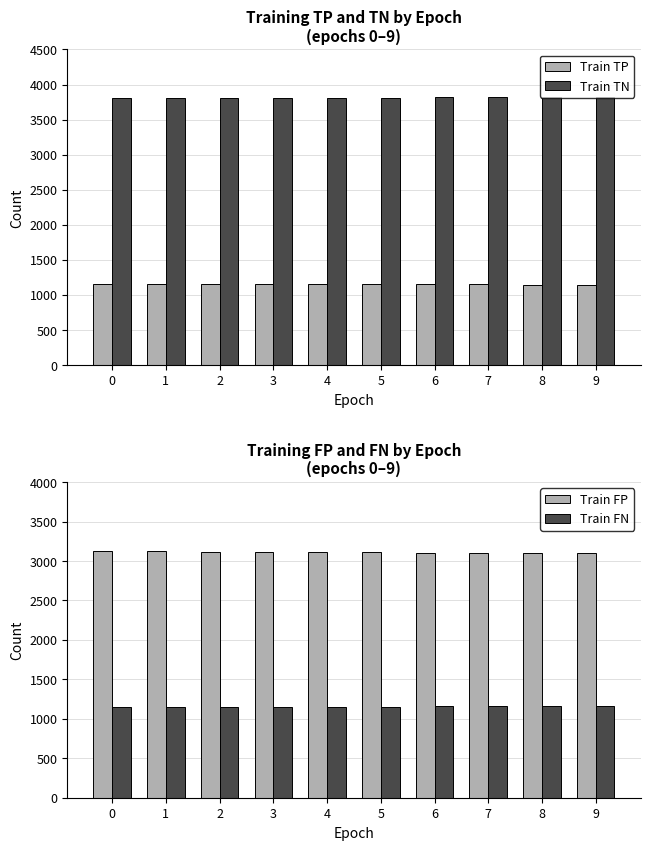

What is the smallest value displayed?

1147